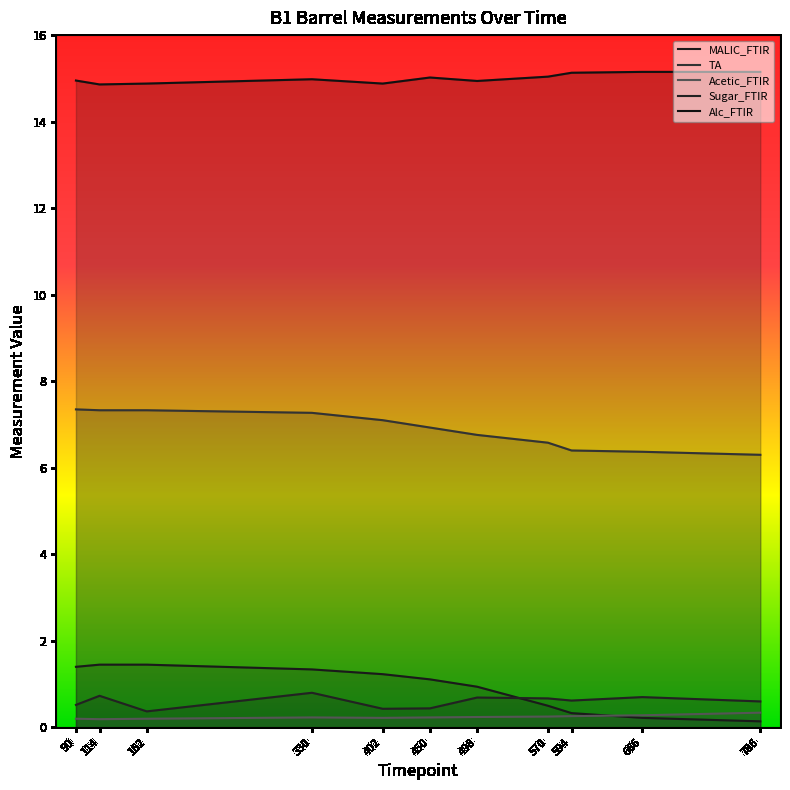

The MALIC_FTIR series shows 1.3 at 330. True or false?

True